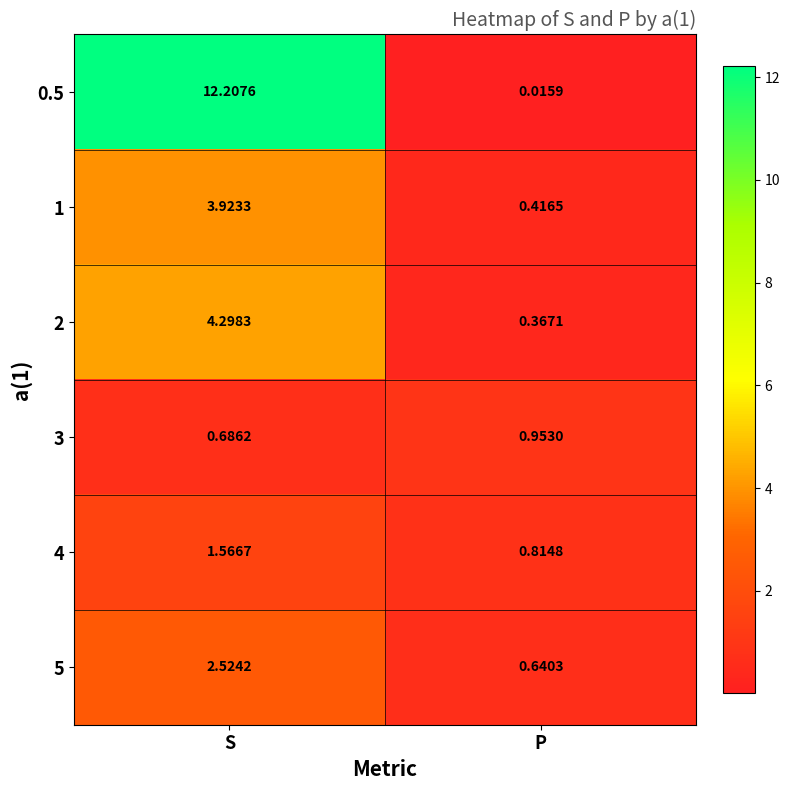

At which label is 4 closest to 1?

P